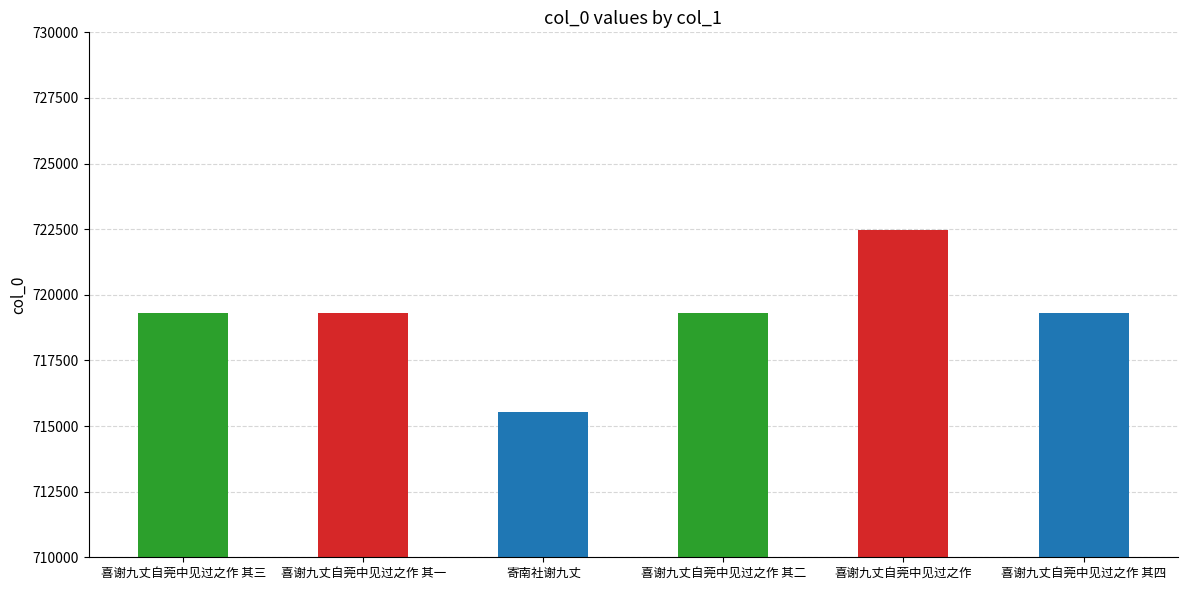

What is the difference between the maximum and minimum values?

6957